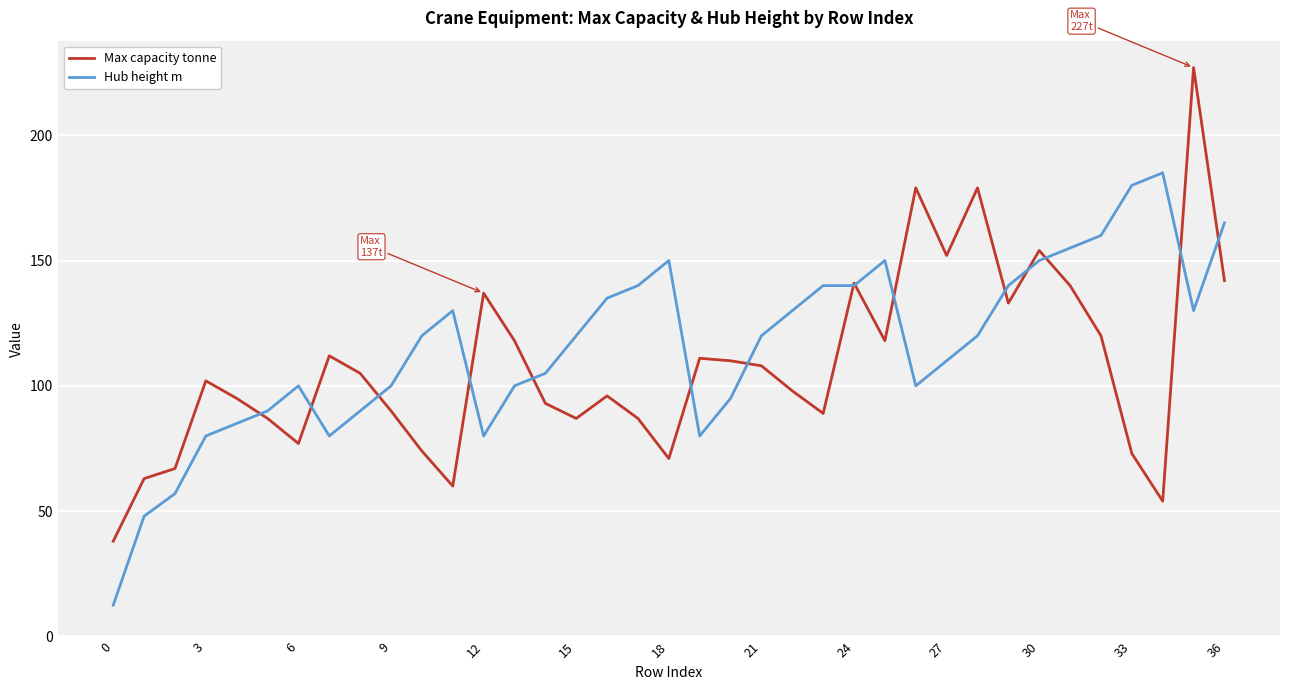

List the series in order of their peak value, lowest first.

Hub height m, Max capacity tonne